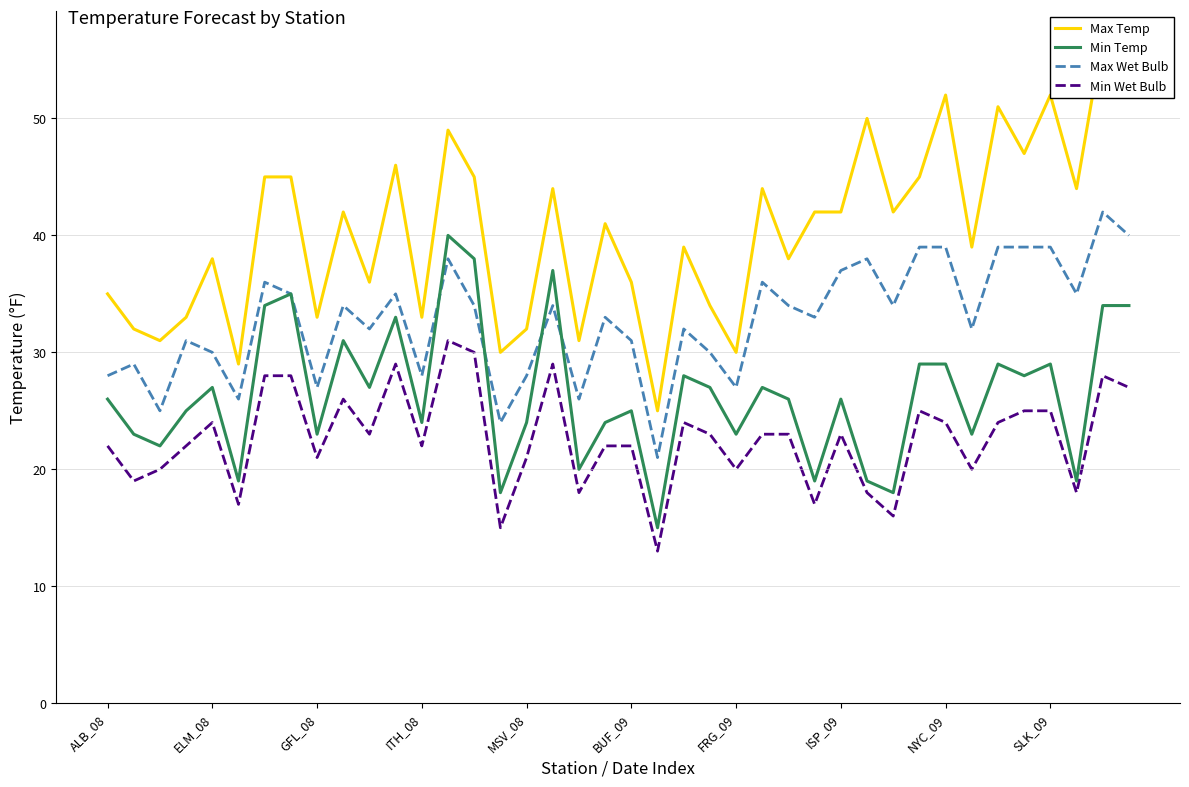

Which series has the largest range (max minus min)?

Max Temp